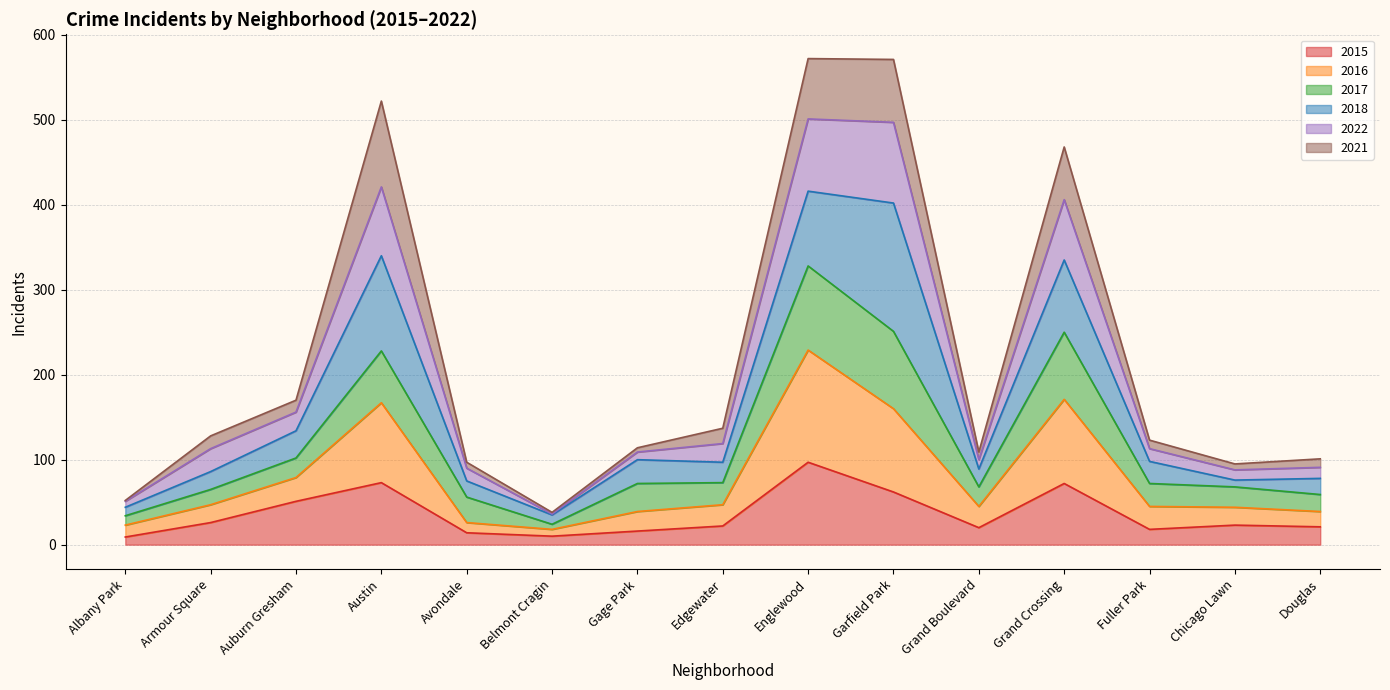

The 2022 series shows 351 at Garfield Park. True or false?

False